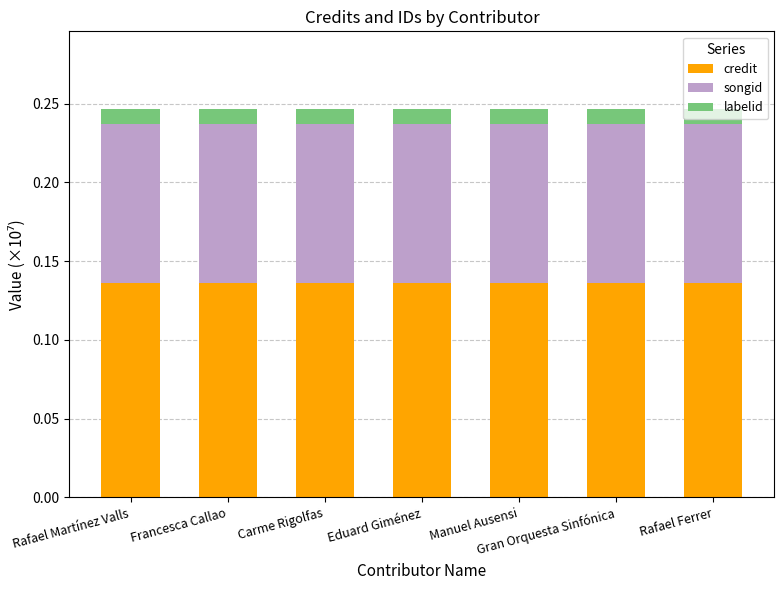

What are all the series names shown in the legend?

credit, songid, labelid